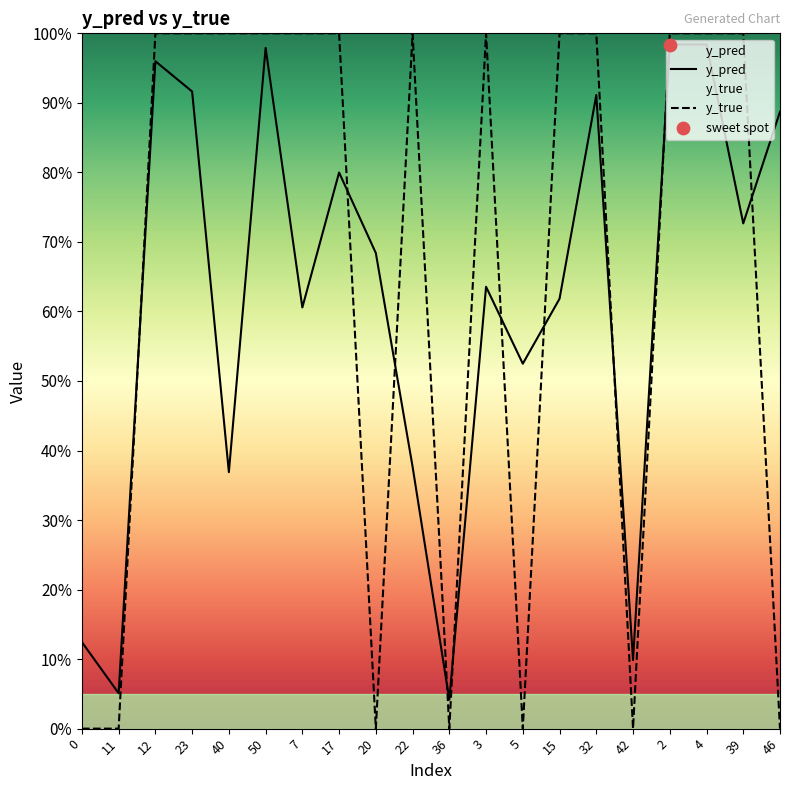

Which series contains the lowest Y value?

y_true